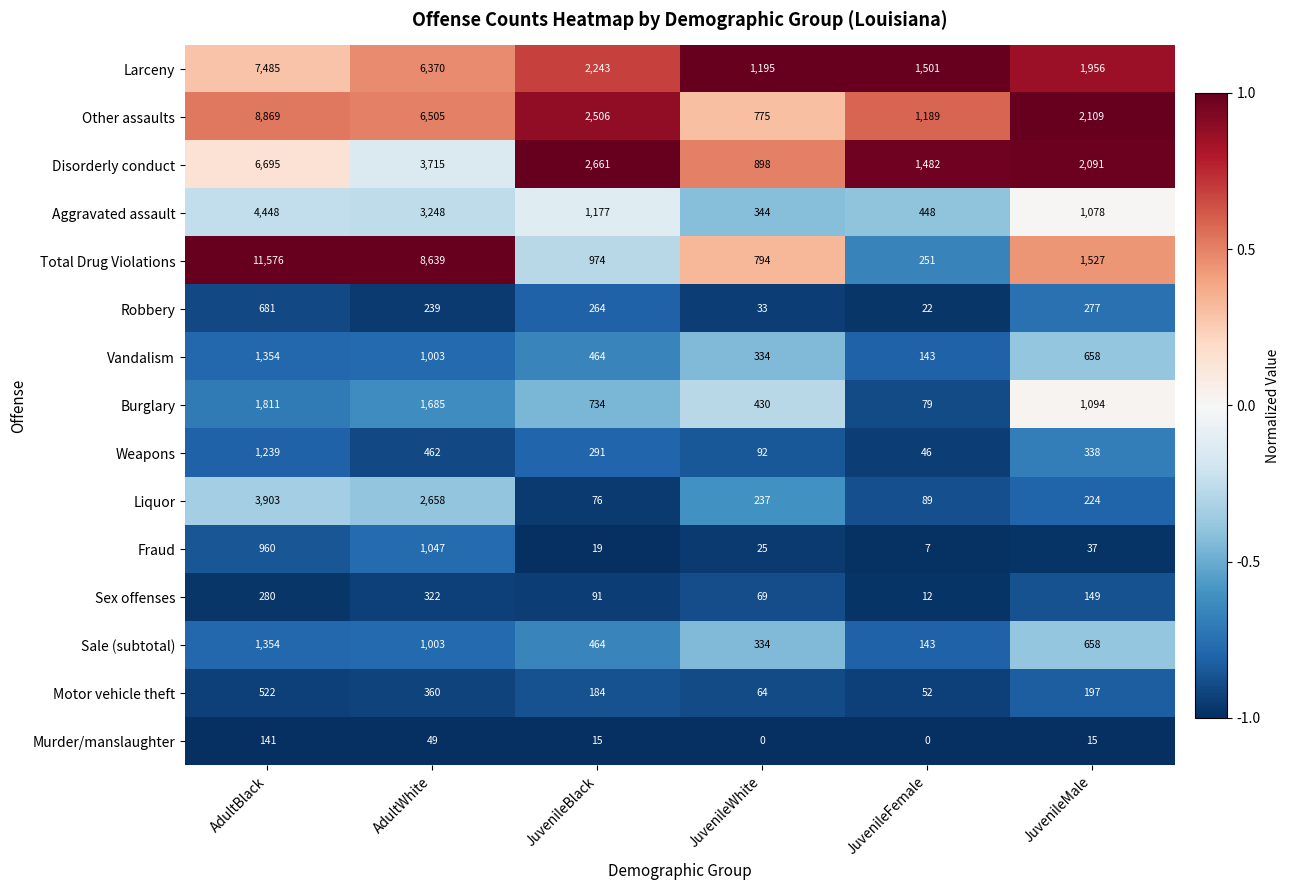

Rank the categories by Sale (subtotal) value from lowest to highest.

JuvenileFemale, JuvenileWhite, JuvenileBlack, JuvenileMale, AdultWhite, AdultBlack